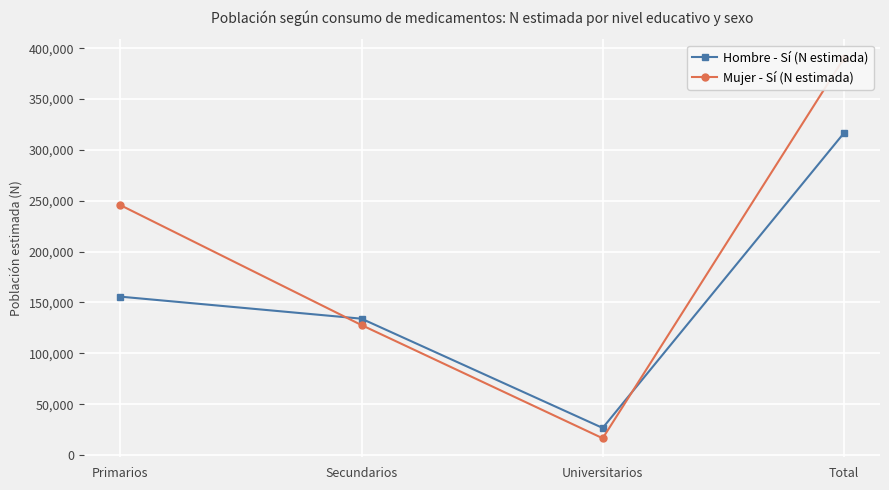

Is the value of Mujer - Sí (N estimada) at Secundarios greater than the value of Hombre - Sí (N estimada) at Universitarios?

Yes